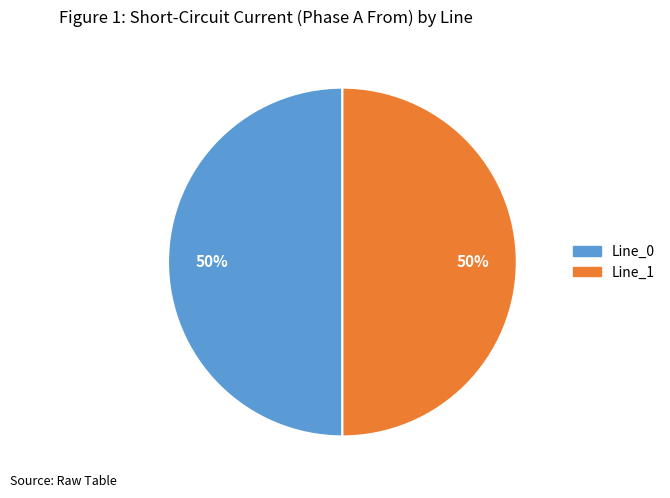

Count the number of slices in the pie.

2